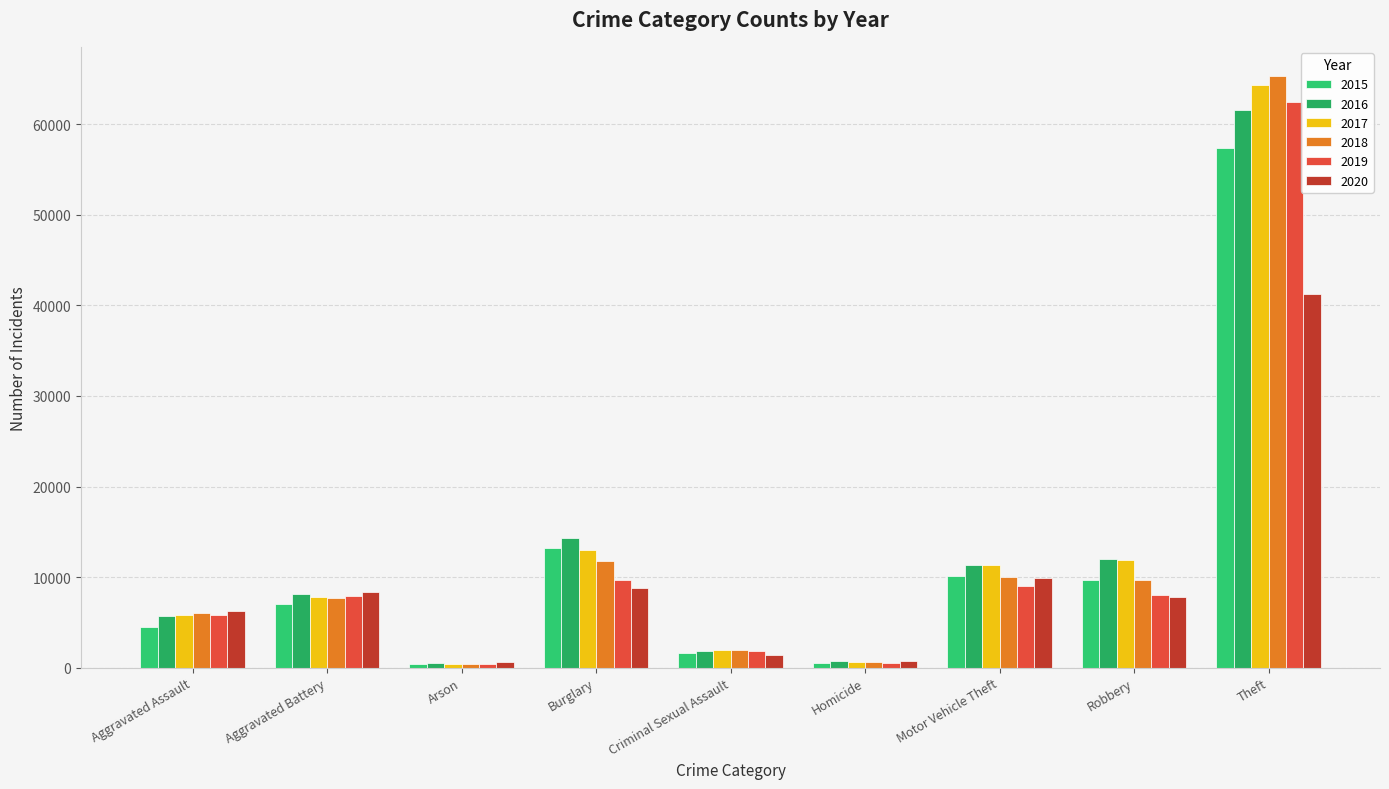

Which has a higher value, Criminal Sexual Assault or Robbery?

Robbery